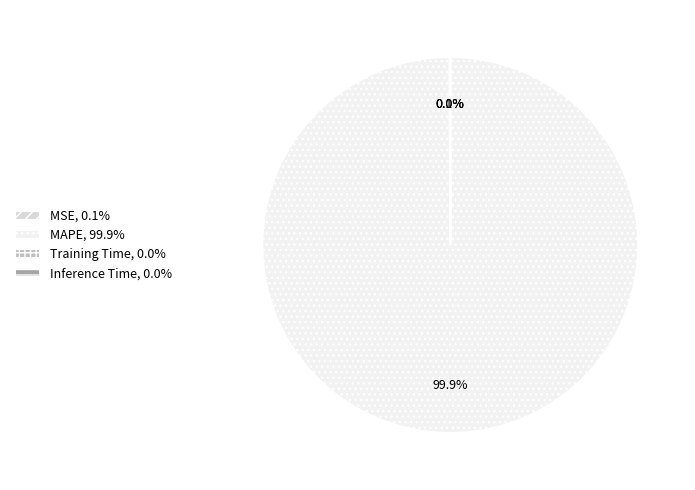

To the nearest percent, what percentage of the pie is MAPE?

100%